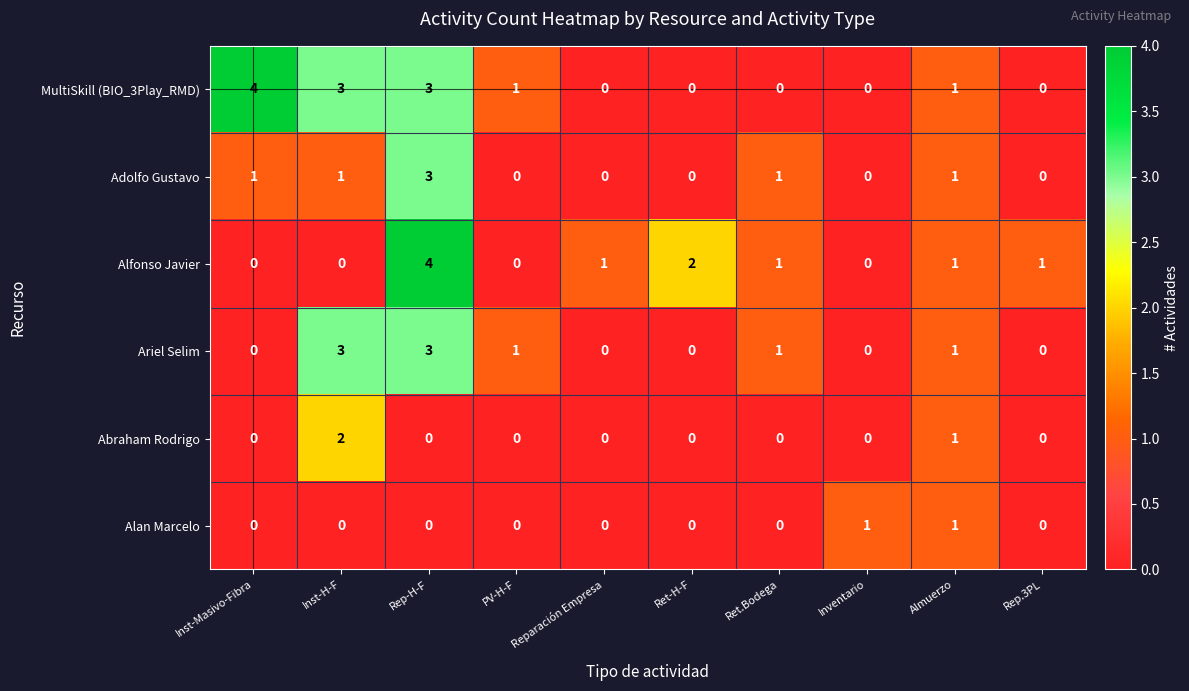

The Adolfo Gustavo series shows 0 at Inventario. True or false?

True